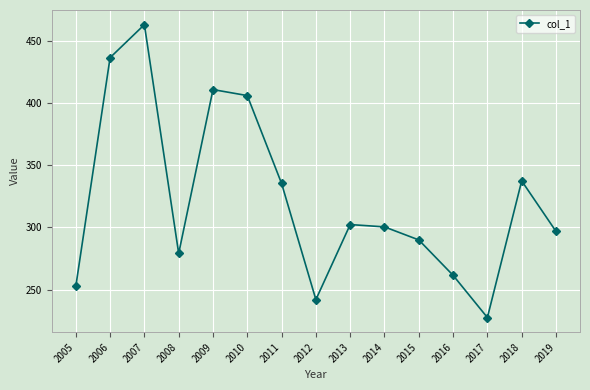

At which category does the chart reach its minimum across all series?

2017